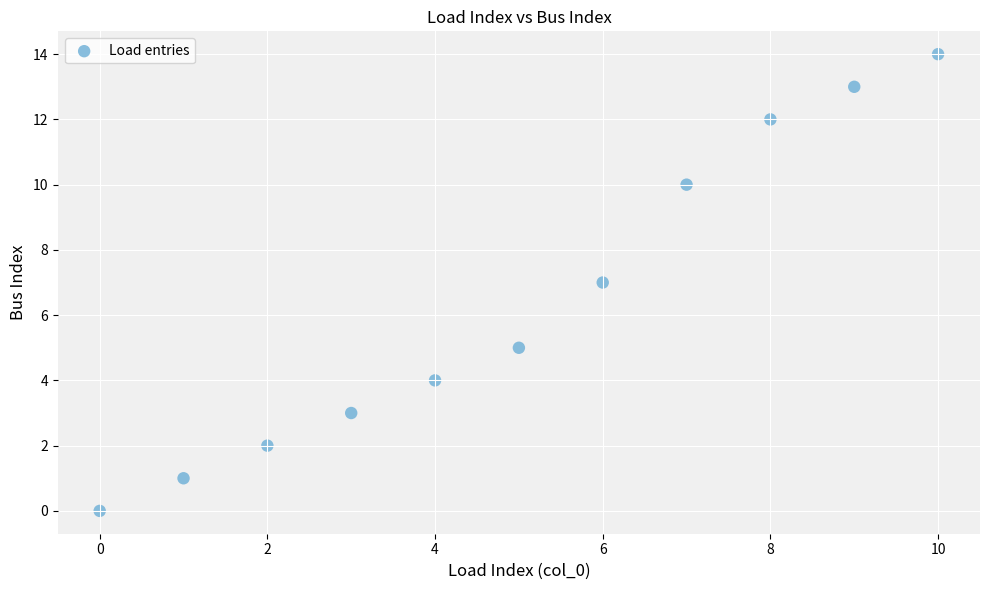

What is the range of Y values (max minus min)?

14